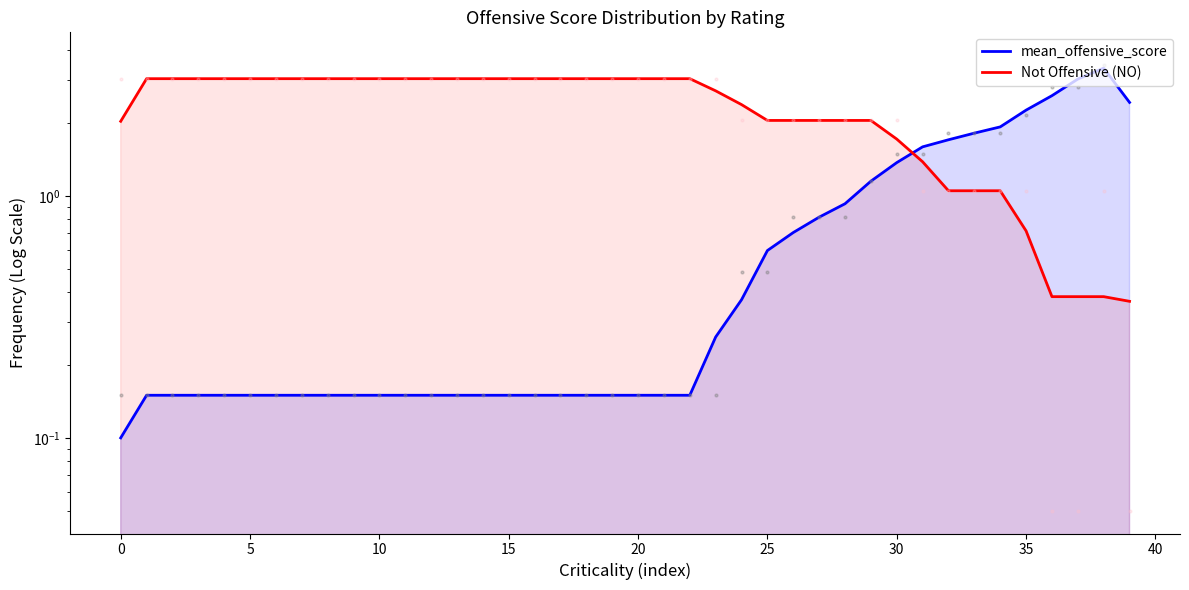

At how many categories does at least one series exceed 0?

40